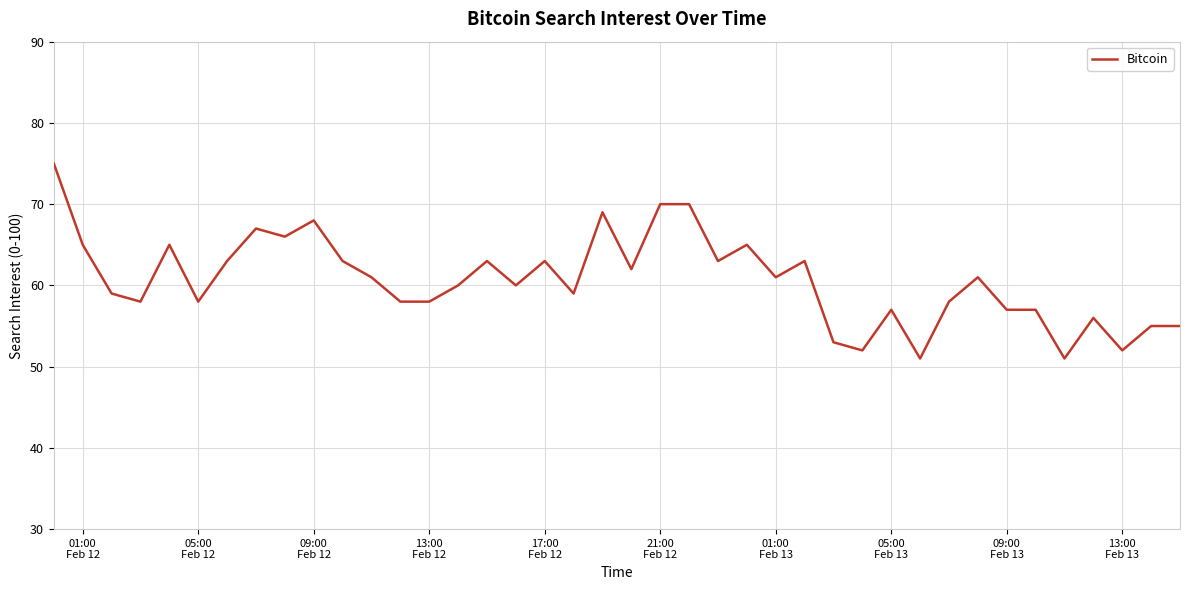

What is the maximum value shown in the chart?

75